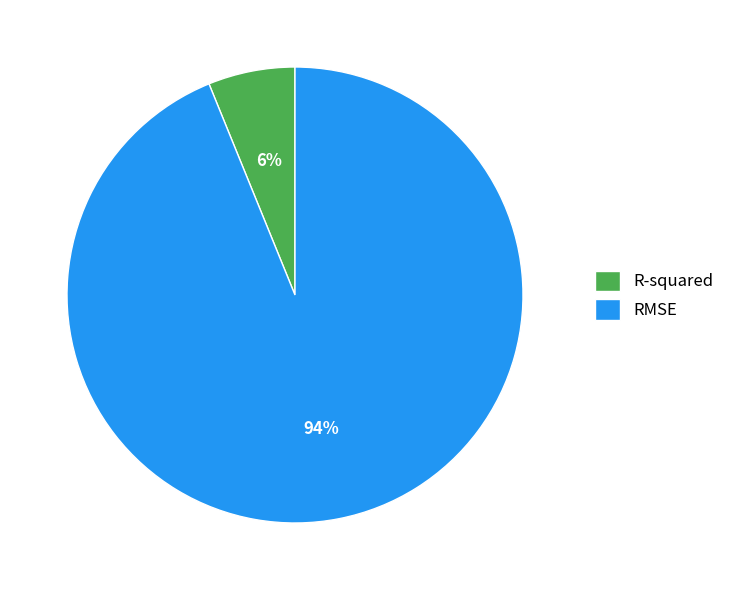

To the nearest percent, what is the combined percentage of RMSE and R-squared?

100%